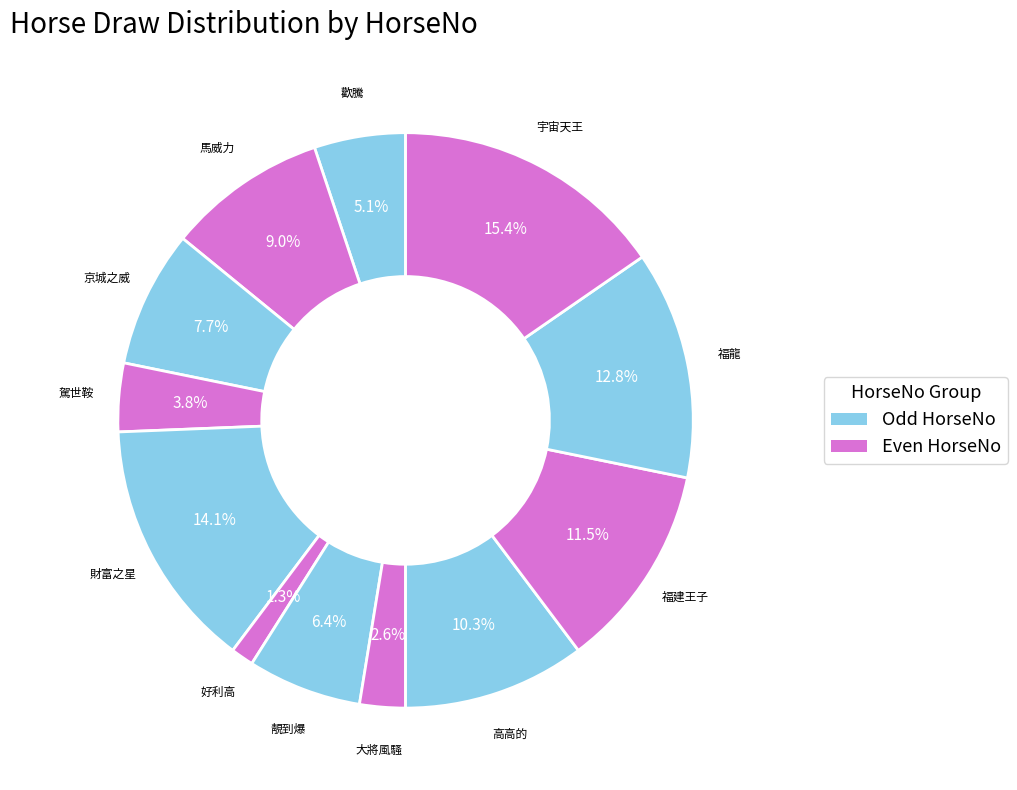

Count the number of slices in the pie.

12